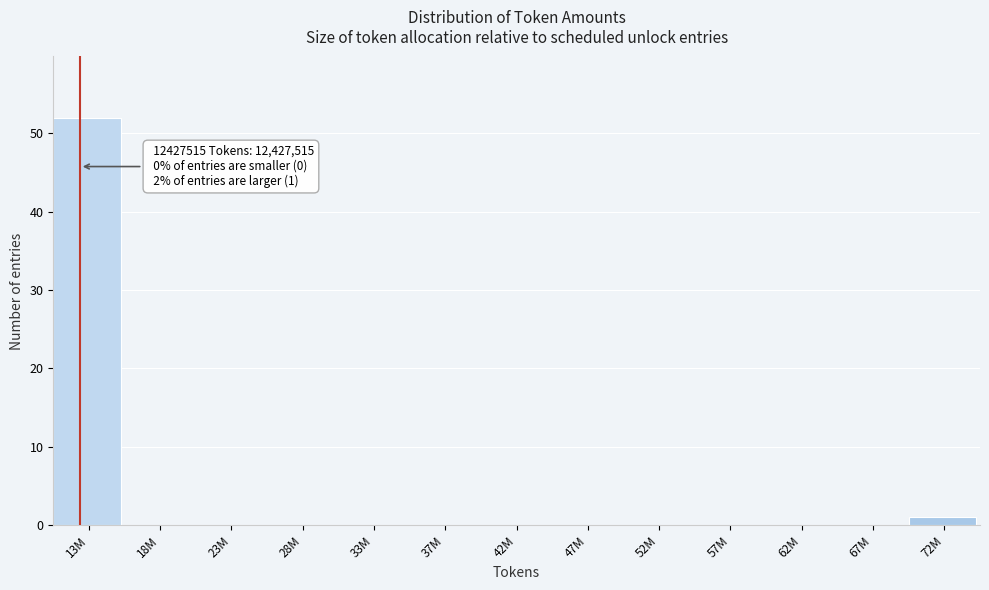

Reading left to right, extract all data points from this chart.

13M=52	18M=0	23M=0	28M=0	33M=0	37M=0	42M=0	47M=0	52M=0	57M=0	62M=0	67M=0	72M=1